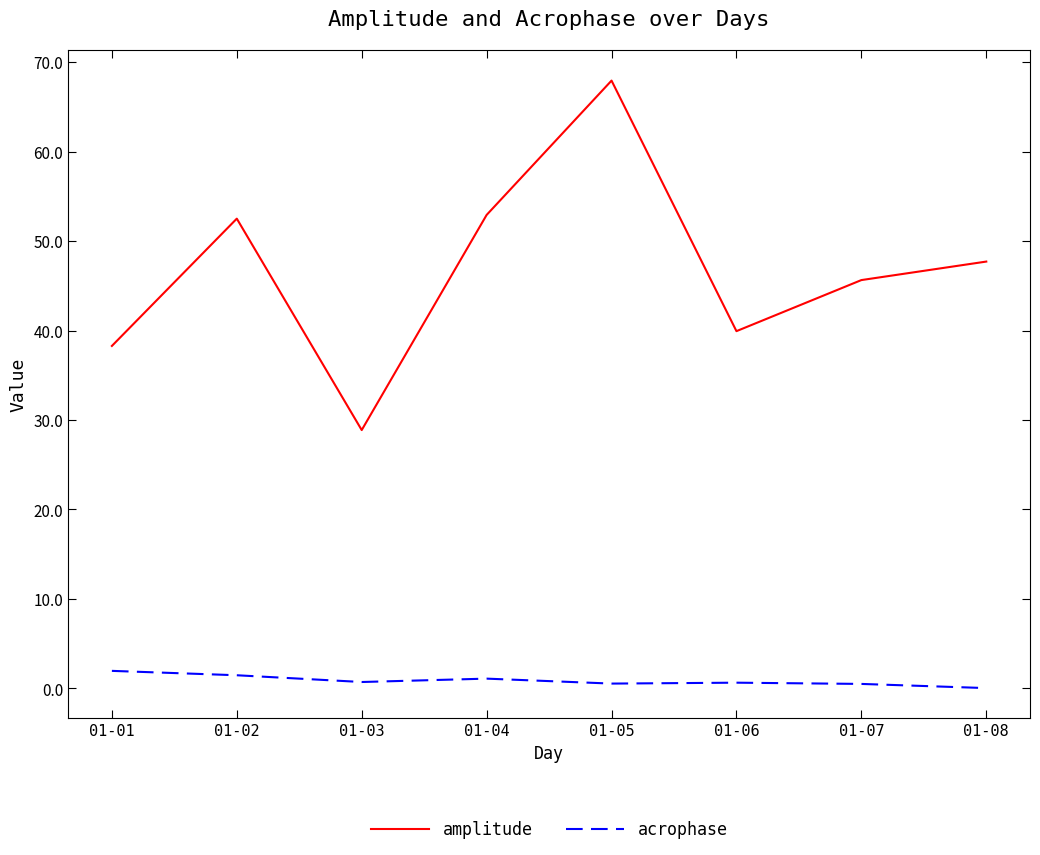

True or false: amplitude has a value of 45.6 at 01-07.

True